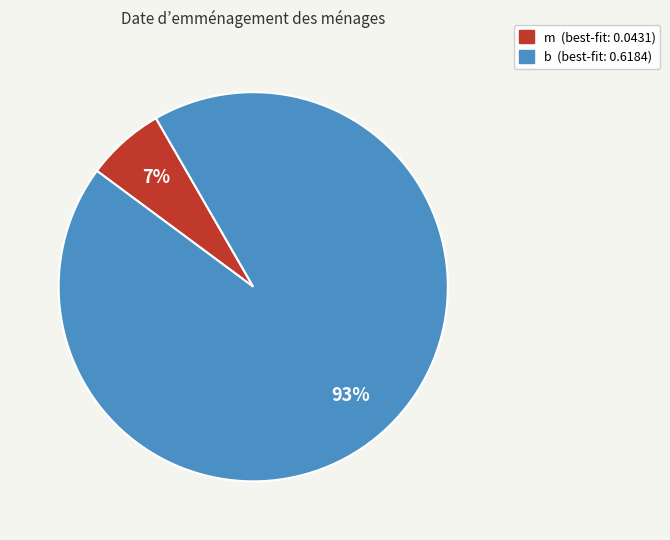

True or false: m accounts for 7% of the total.

True